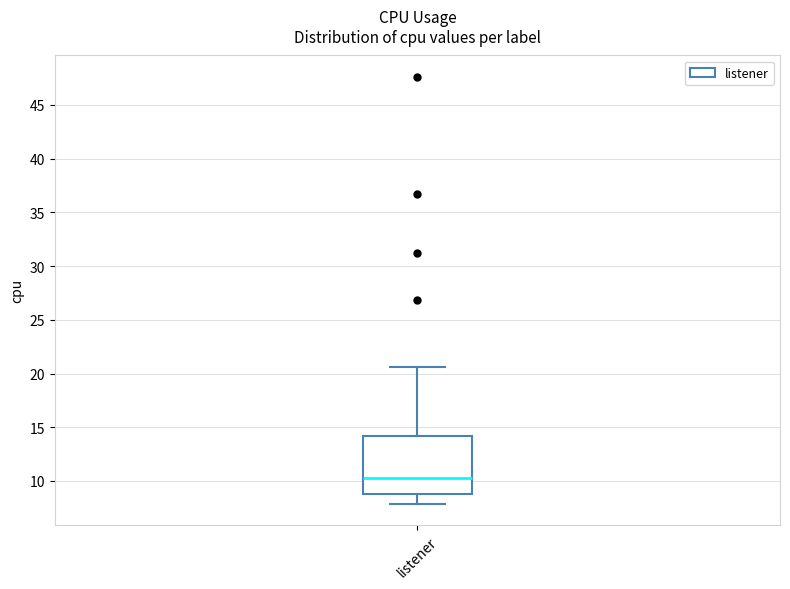

Where is the upper edge of the box for listener on the y-axis? The values are not printed on the chart, so give them approximately, as read against the axis.

14.0